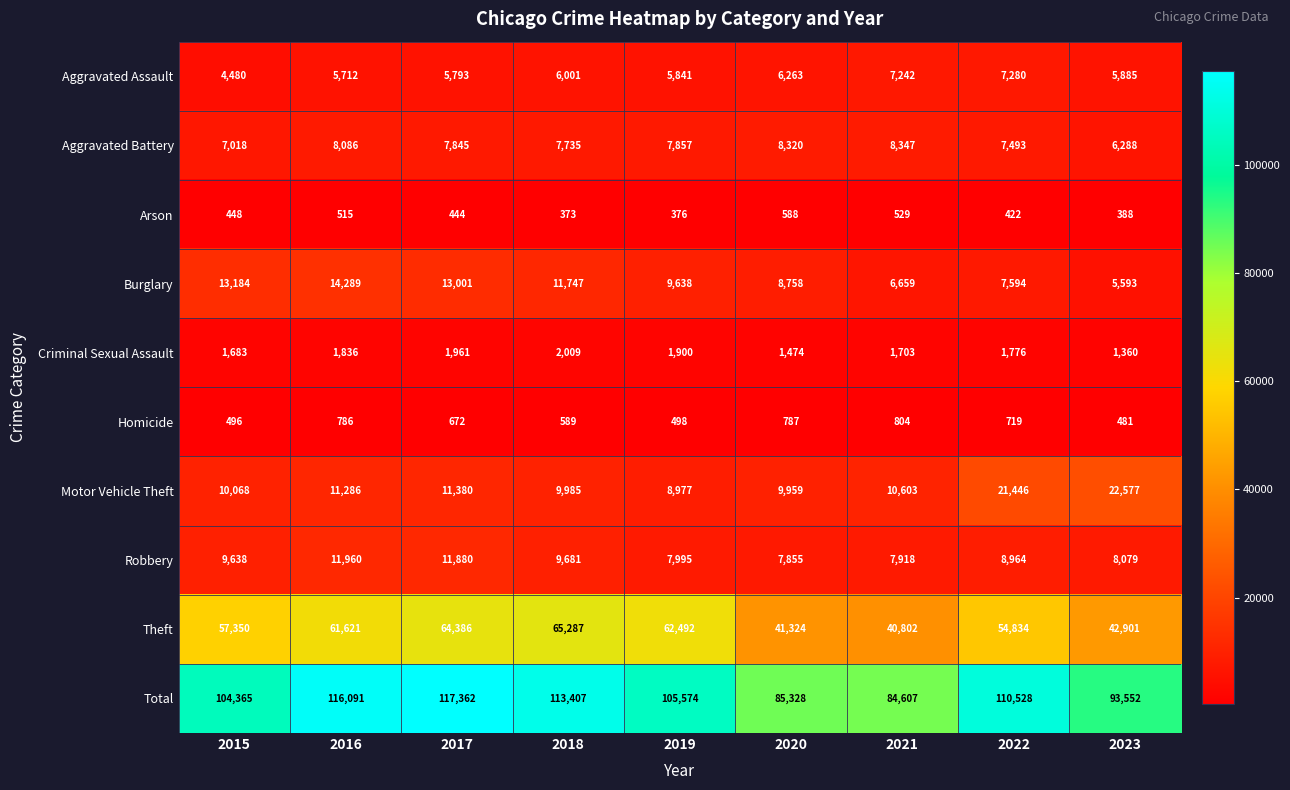

At which label does Burglary first exceed 9638?

2015